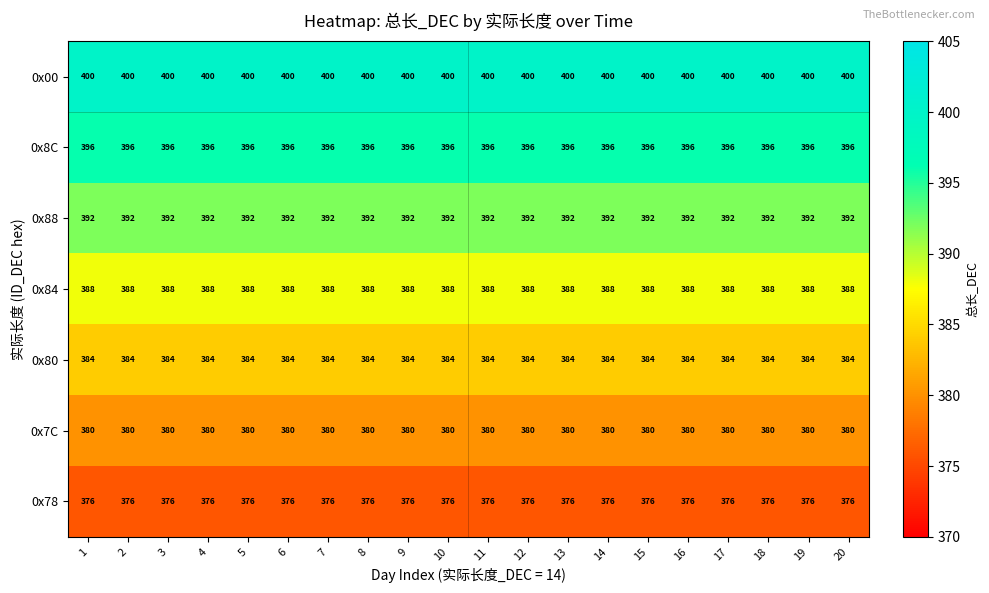

Rank the series by their maximum value, from lowest to highest.

0x78, 0x7C, 0x80, 0x84, 0x88, 0x8C, 0x00